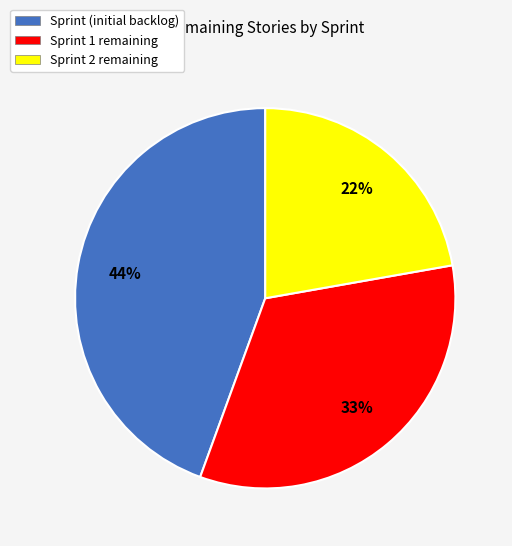

Which has a higher value, Sprint 2 remaining or Sprint (initial backlog)?

Sprint (initial backlog)